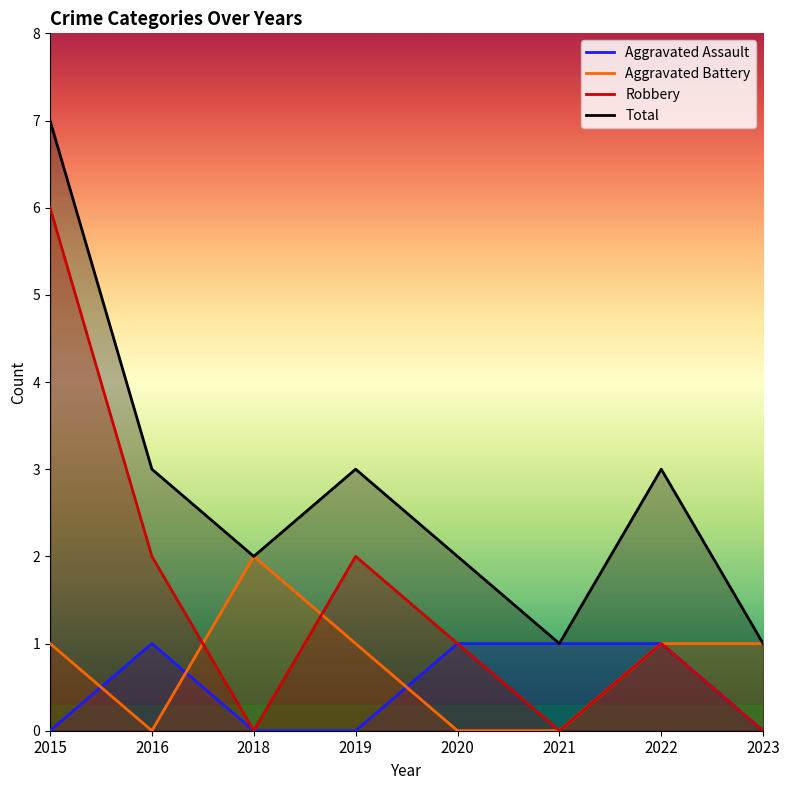

Does the chart display data point markers on the line(s)?

No